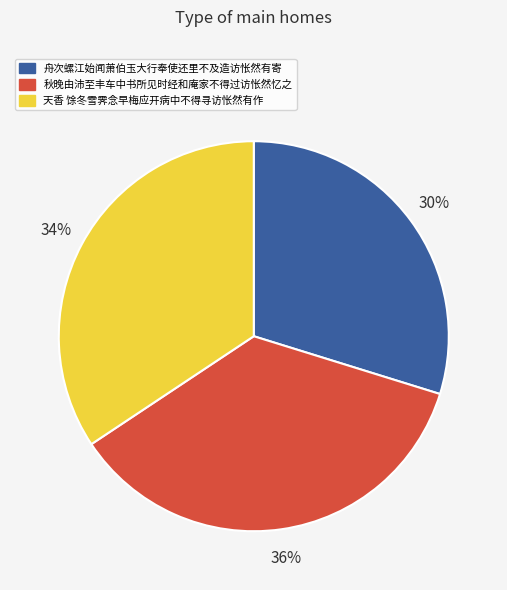

Rank the categories by value from highest to lowest.

秋晚由沛至丰车中书所见时经和庵家不得过访怅然忆之, 天香 馀冬雪霁念早梅应开病中不得寻访怅然有作, 舟次螺江始闻萧伯玉大行奉使还里不及造访怅然有寄